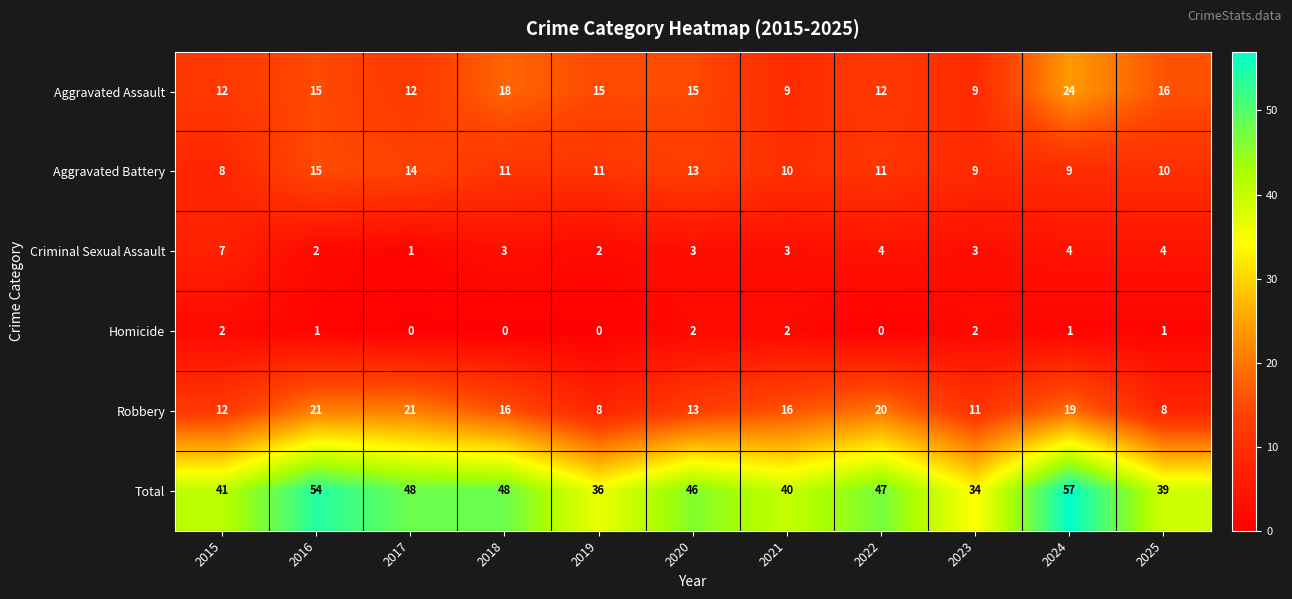

What is the average value of the Total series?

45